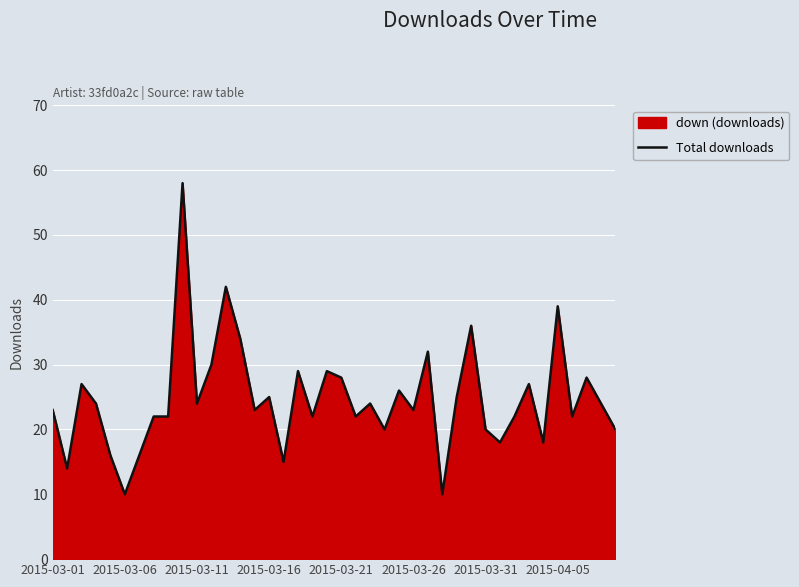

What is the approximate value at 2015-03-11, to the nearest 5?

25